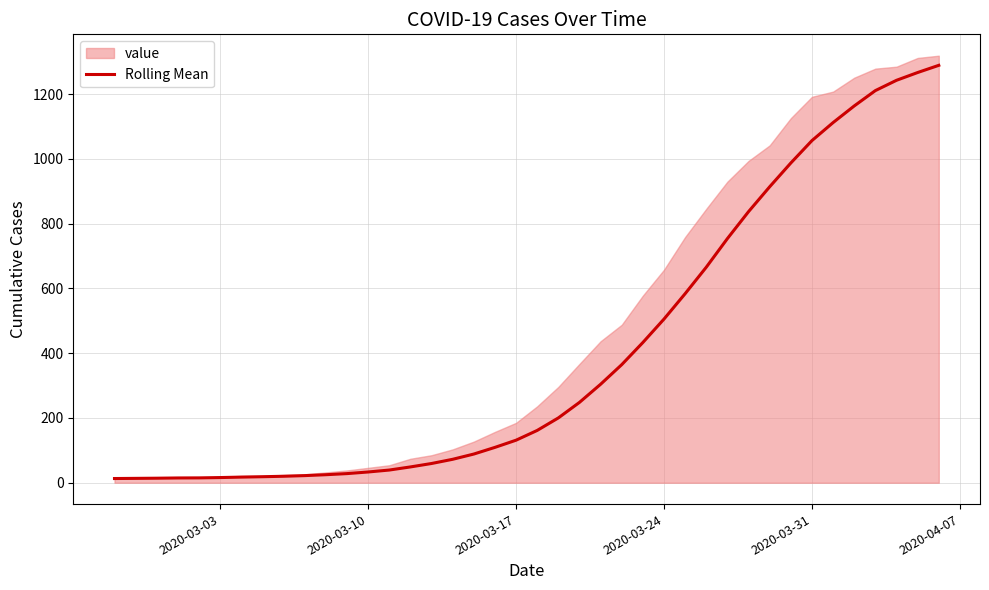

What is the highest value of the Rolling Mean series?

1289.2